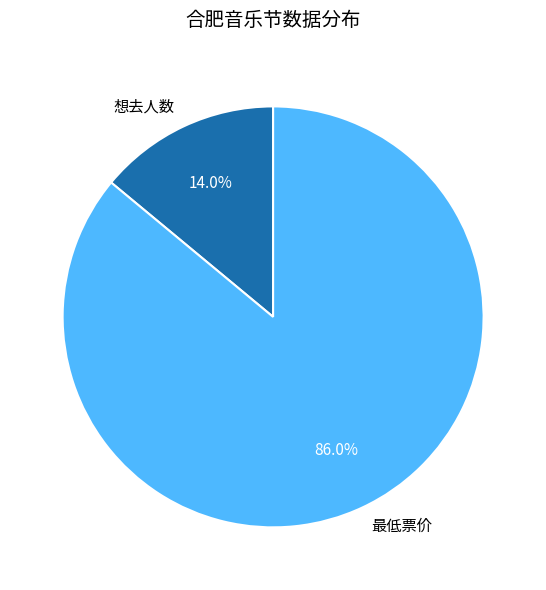

Do 想去人数 and 最低票价 together represent more than half of the pie?

Yes